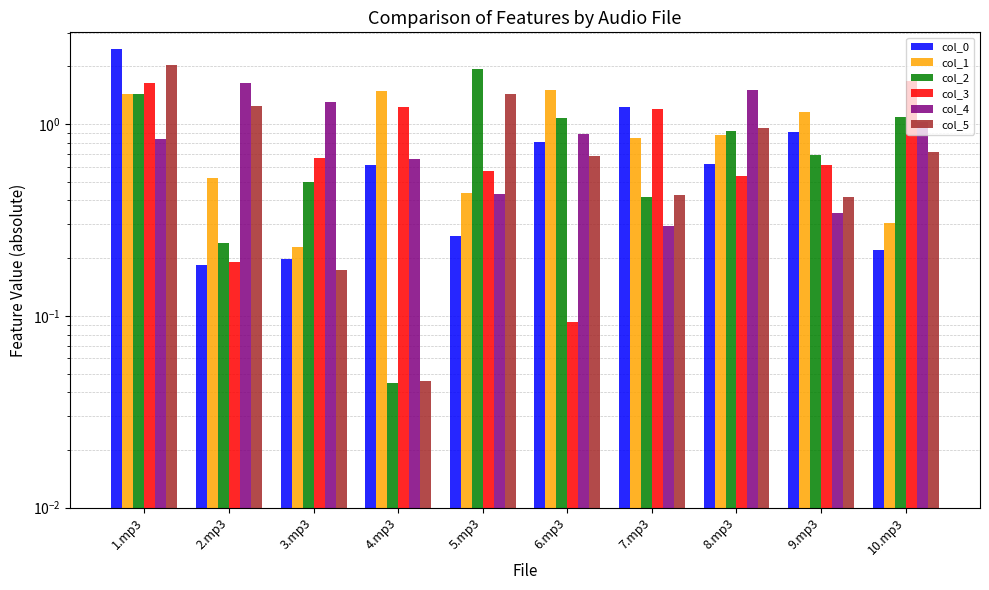

Which has a higher value, 8.mp3 or 7.mp3?

7.mp3